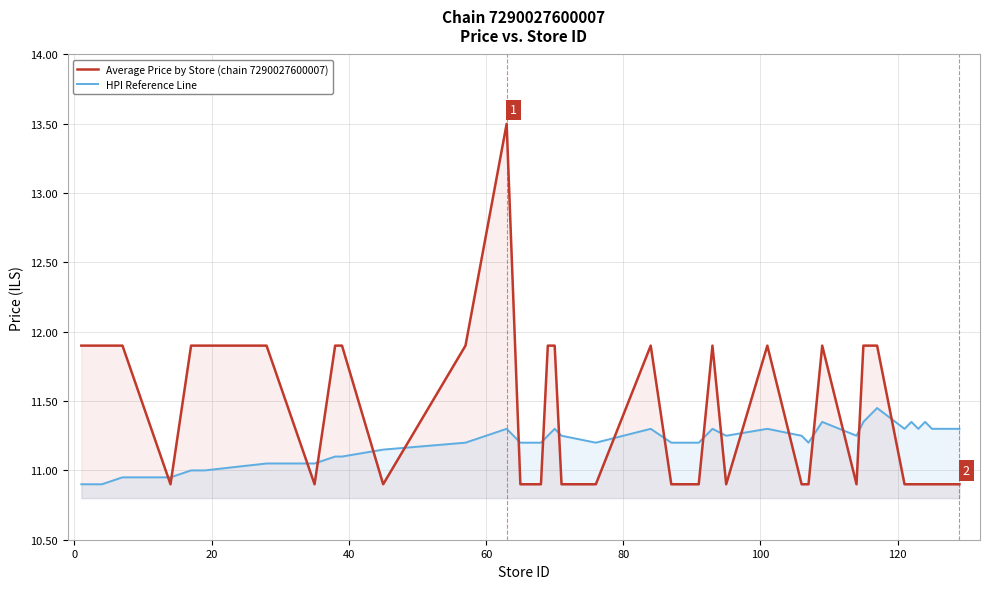

Which series has the largest total across all categories?

Average Price by Store (chain 7290027600007)